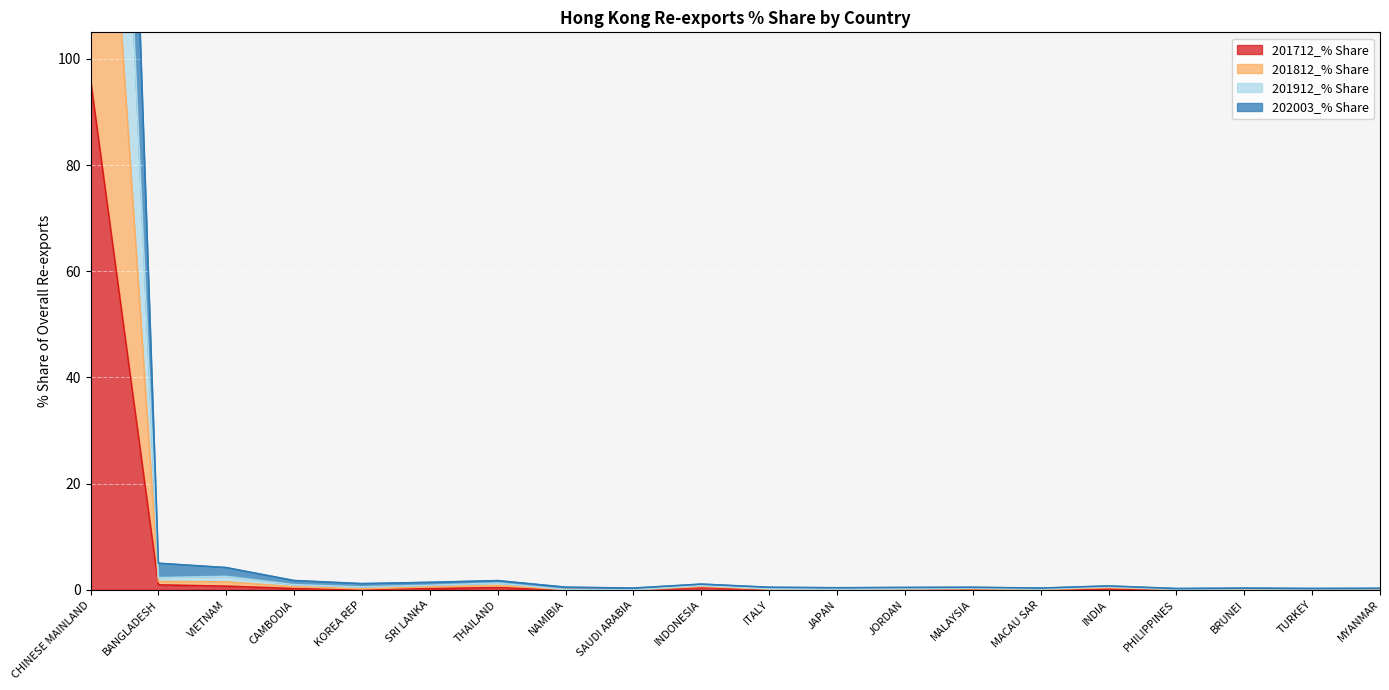

What is the spread (max minus min) of values at TURKEY?

0.2